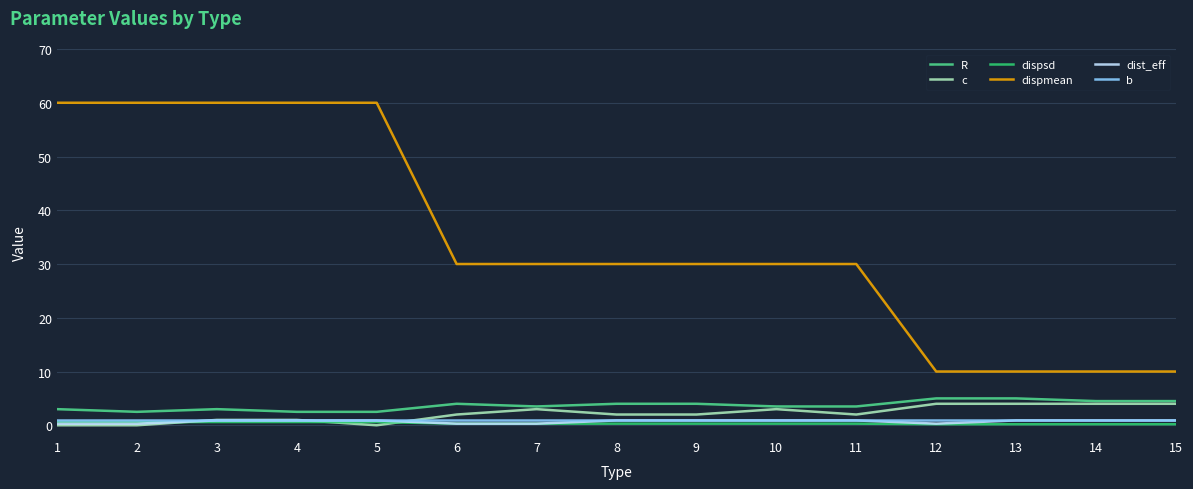

Is the value of R at 6 greater than the value of dist_eff at 14?

Yes